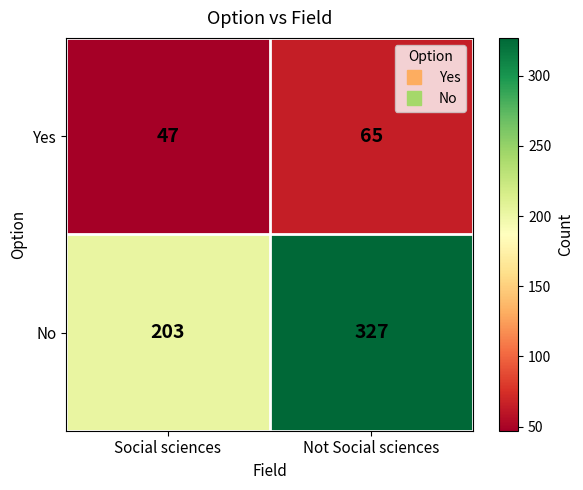

Which series changed the most between Social sciences and Not Social sciences?

No